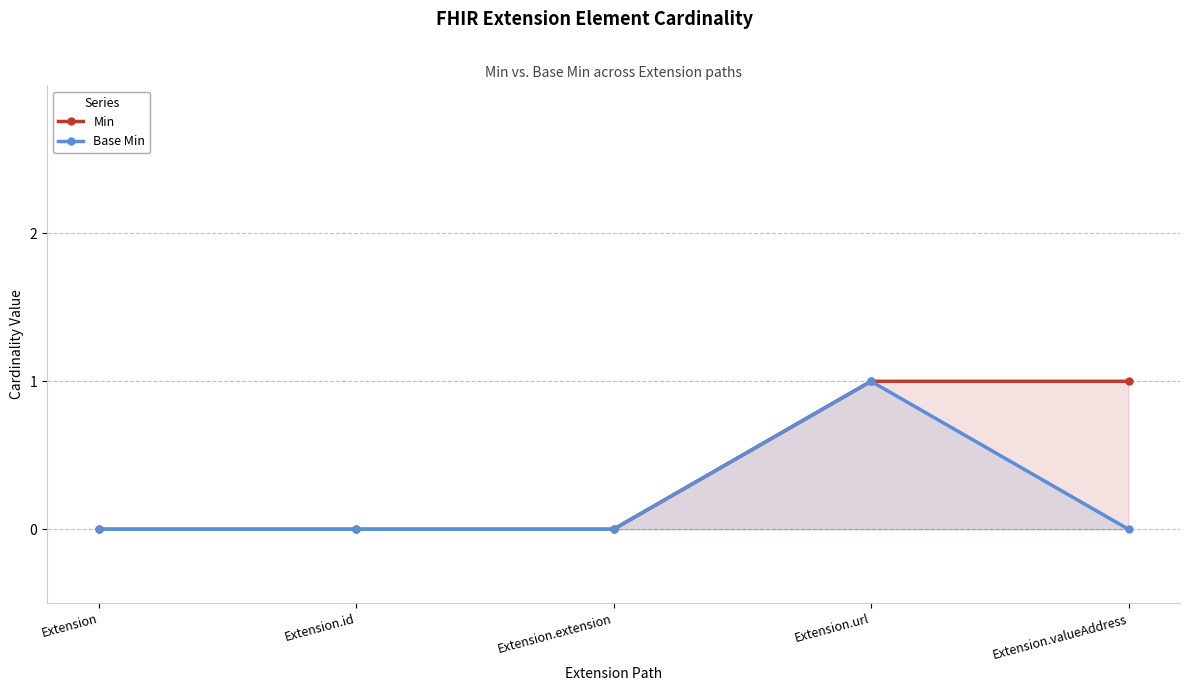

How many interior local peaks does the Base Min series have?

1